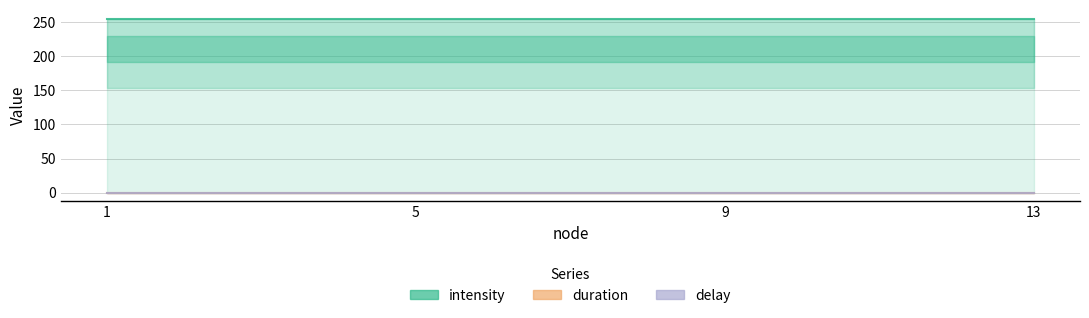

What is the value of the delay point at the 2nd from the left?

0.1